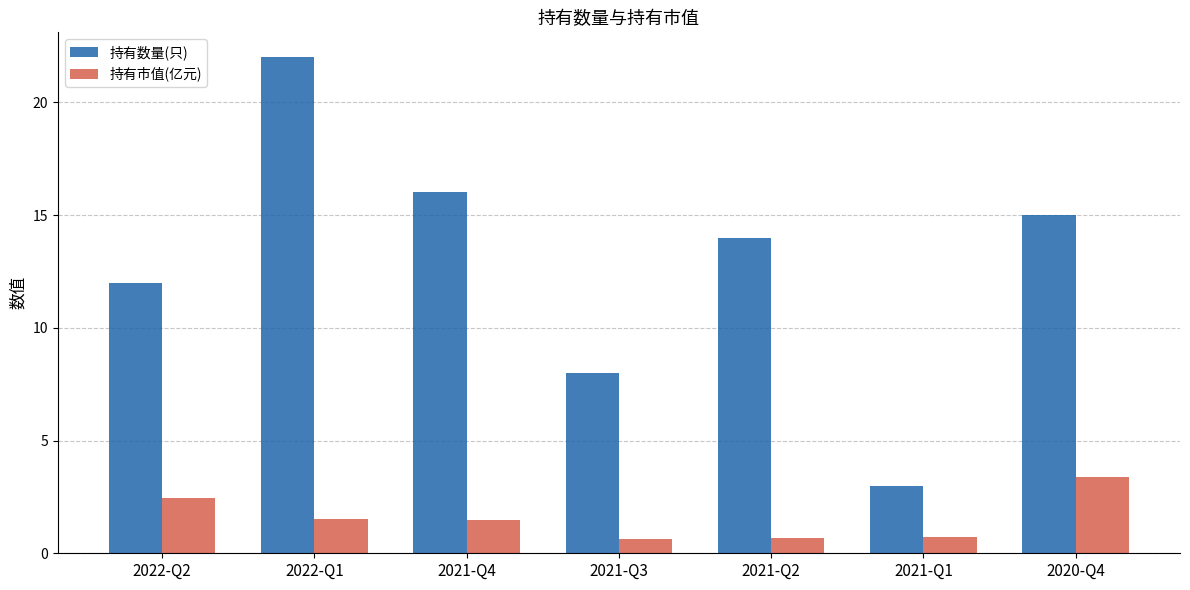

What is the average value of the 持有市值(亿元) series?

1.5